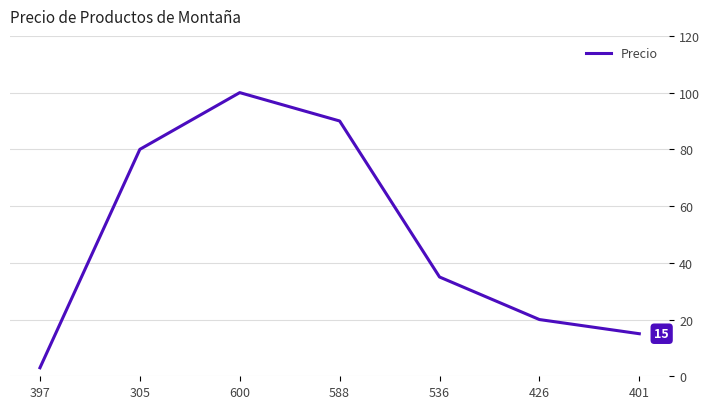

Between 588 and 397, which is larger?

588